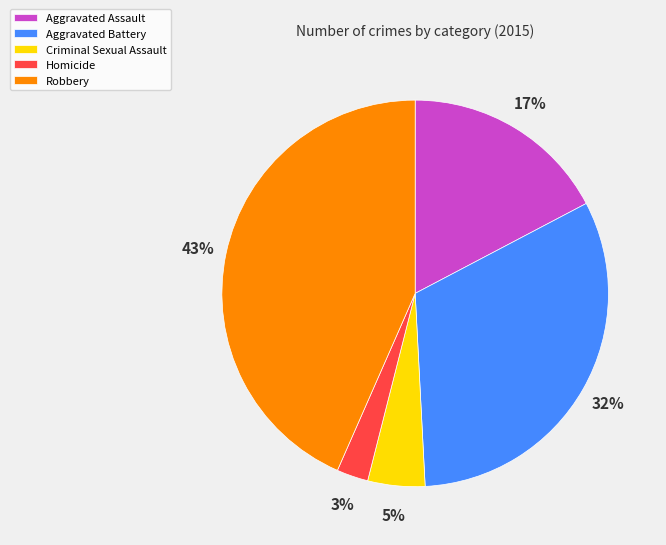

Is it true that Aggravated Battery is 32% of the pie?

True